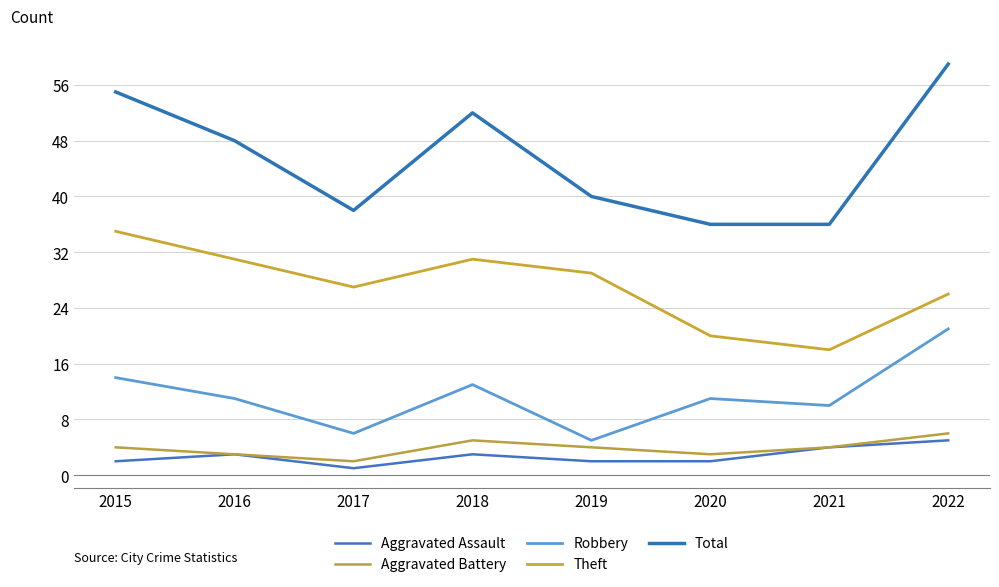

Reading left to right, transcribe all the data shown in this chart.

Aggravated Assault: 2015=2	2016=3	2017=1	2018=3	2019=2	2020=2	2021=4	2022=5
Aggravated Battery: 2015=4	2016=3	2017=2	2018=5	2019=4	2020=3	2021=4	2022=6
Robbery: 2015=14	2016=11	2017=6	2018=13	2019=5	2020=11	2021=10	2022=21
Theft: 2015=35	2016=31	2017=27	2018=31	2019=29	2020=20	2021=18	2022=26
Total: 2015=55	2016=48	2017=38	2018=52	2019=40	2020=36	2021=36	2022=59